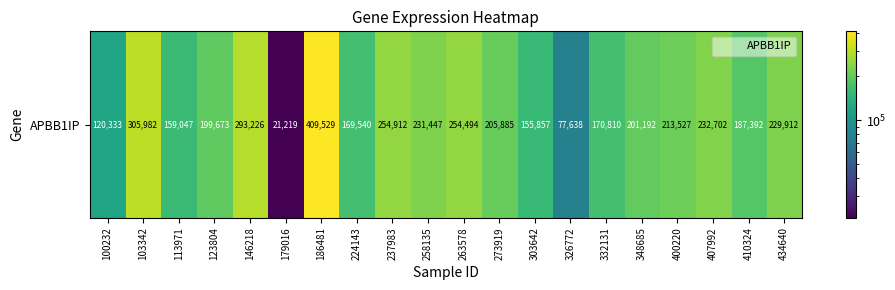

True or false: the data shows 431046 at 146218.

False